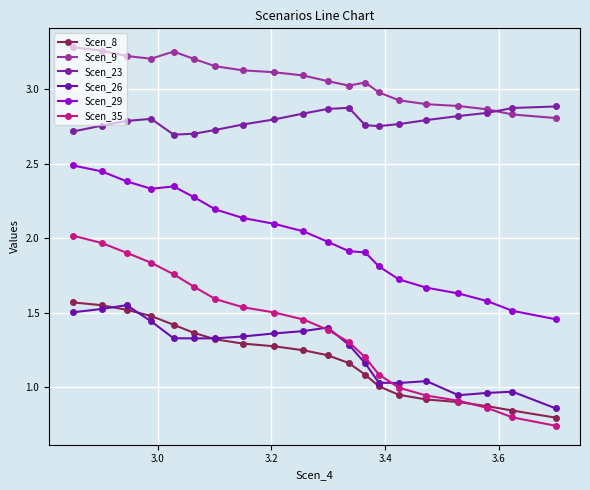

How many data points in Scen_26 are less than 1?

4